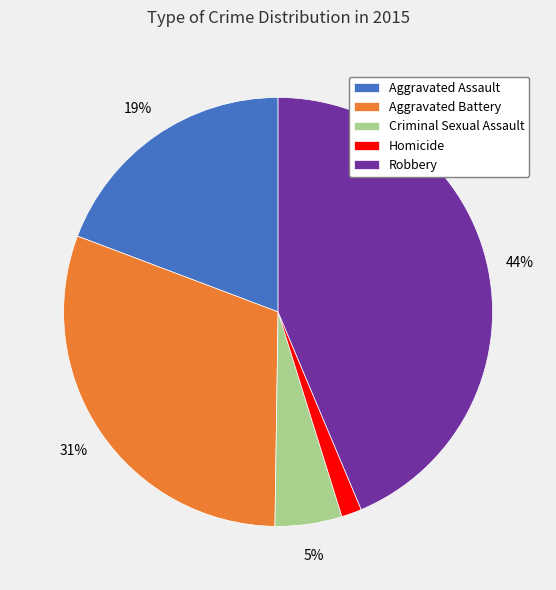

What is the ratio of the value at Robbery to the value at Aggravated Assault?

2.3